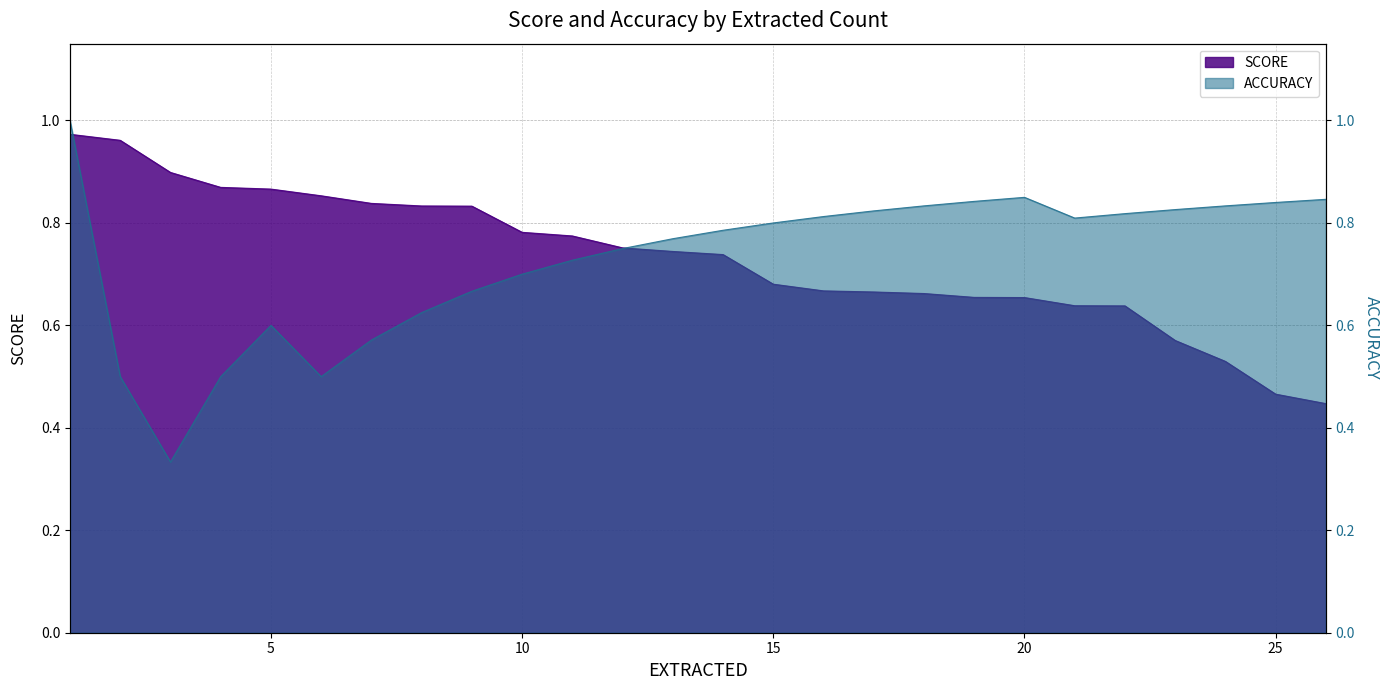

At which label does SCORE reach its peak?

1